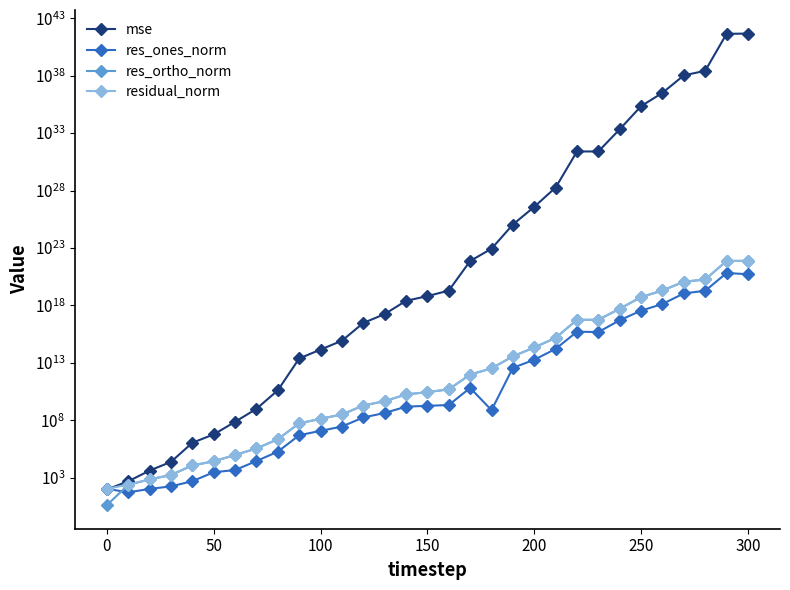

Reading left to right, transcribe all the data shown in this chart.

mse: 93.3	477.9	4104.2	23555.3	1089348.7	5797789.1	71939351.2	980870288.6	40161918320.5	23831248937301.3	141150946866289.7	836994862851656.0	29320744028734480.0	173664159175926720.0	2505731031059982336.0	6377099065211292672.0	19386182061582143488.0	7285191978038761357312.0	86167845885710551744512.0	10958145285610073707511808.0	382232393389334713895747584.0	18350041626832617092625203200.0	25250344142277878225219952312320.0	25323951731003887869281452425216.0	2174209635480482618893423519727616.0	224007408579824953425730509935214592.0	3228568253928417731690407825864916992.0	107237909281256974894033658892114722816.0	266336350824195517012382972998181715968.0	443567019883005471535957101597994696835072.0	466222457087398908455219771764544465010688.0
res_ones_norm: 106.6	52.3	104.2	172.8	491.9	2941.8	4577.5	27810.8	181668.1	4907721.8	11846499.0	28088029.2	172810710.2	426361593.8	1518158530.3	1786722745.1	2100295923.2	64733181863.2	751951415.2	3641550749069.0	18371607143448.2	162292314127989.3	5098209850172535.0	4743353569172506.0	50820862625642088.0	346644669418094336.0	1315994559890330112.0	11003031378813202432.0	18660598148446351360.0	656296103186903990272.0	515110936352914145280.0
res_ortho_norm: 4.0	235.7	699.9	1686.4	11517.8	26432.5	93571.6	344808.3	2206071.3	53696616.6	130690764.7	318314994.8	1883419026.7	4583147740.5	17418219784.6	27835475706.2	48587065856.5	940533378720.1	3242294963852.9	36381765116420.4	215162348110596.7	1487402528990912.5	55267985685037472.0	55380707002531976.0	512514209998712448.0	5216199892632821760.0	19802865582980808704.0	113850596102041550848.0	179289756755075170304.0	7326967438897782456320.0	7524214277113079922688.0
residual_norm: 106.7	241.5	707.6	1695.2	11528.2	26595.7	93683.5	345928.0	2213538.8	53920426.3	131226580.8	319551831.9	1891330423.7	4602936825.5	17484255368.5	27892760457.8	48632439909.1	942758410899.0	3242295051049.0	36563557333011.6	215945252305992.7	1496230289251484.0	55502630436384728.0	55583469765591944.0	515027742484440192.0	5227705409330048000.0	19846544459408216064.0	114381051456582402048.0	180258244750557380608.0	7356301817199092301824.0	7541826023229563600896.0